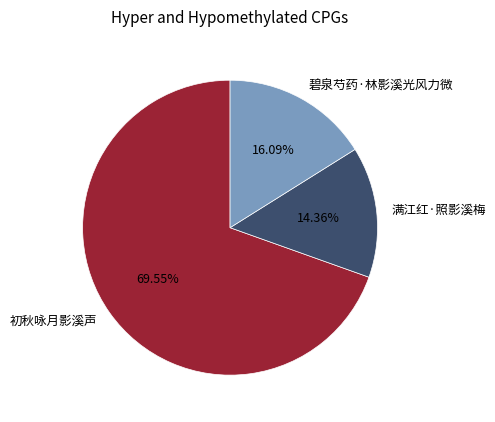

Is the sum of 碧泉芍药·林影溪光风力微 and 满江红·照影溪梅 greater than half?

No